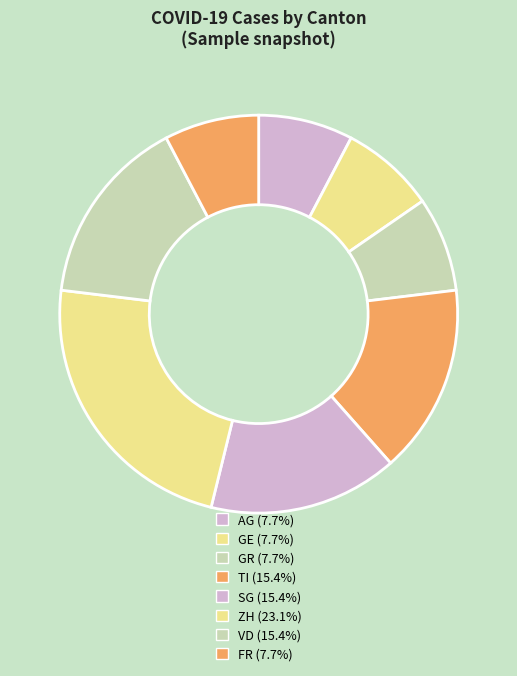

Is there any slice that represents more than half of the pie?

No